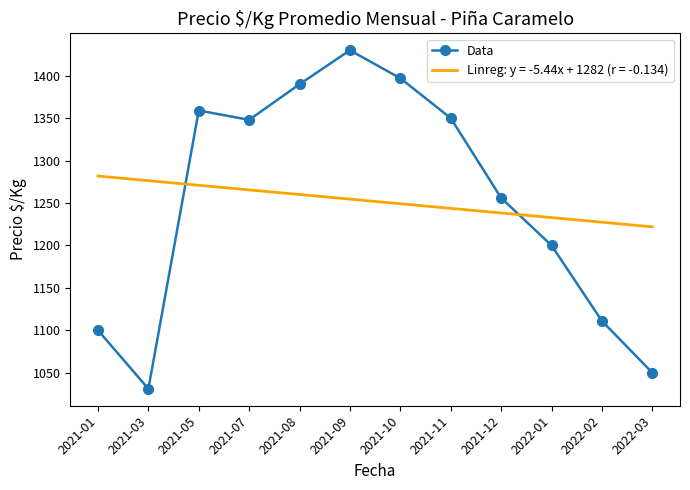

Which series has the largest range (max minus min)?

Data